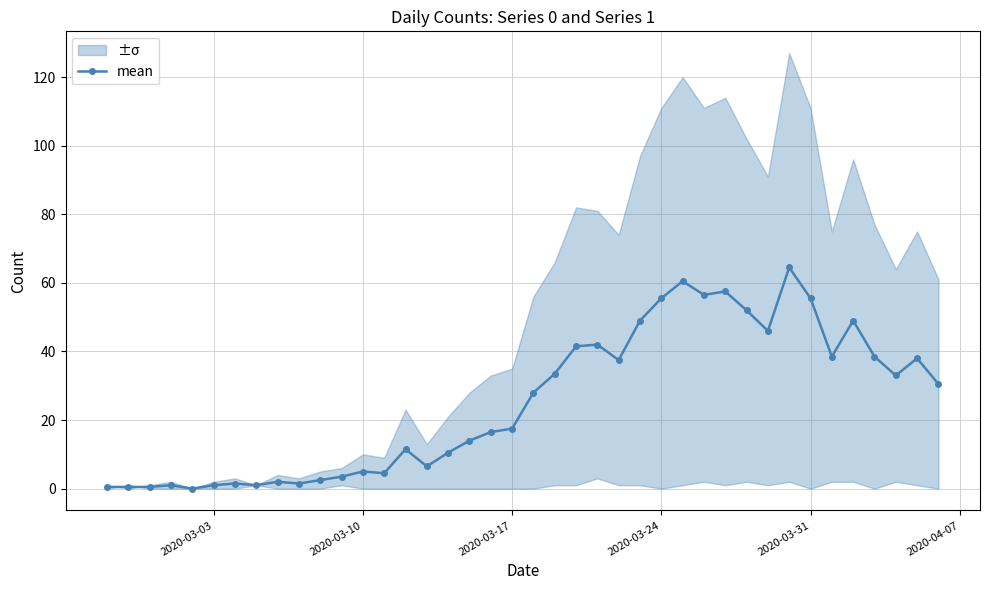

True or false: mean has more than 0 points higher than both neighbors.

True